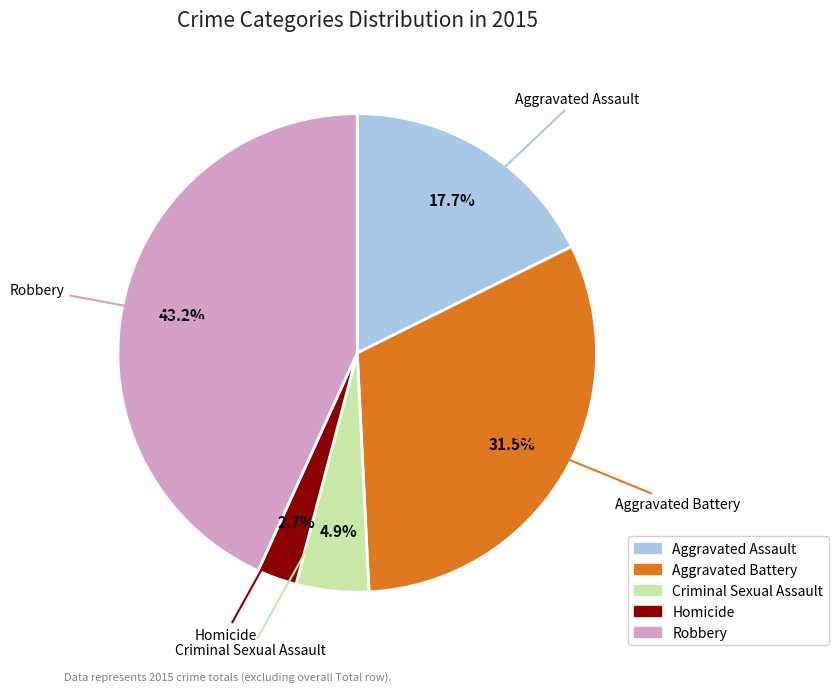

Rank the categories by value from lowest to highest.

Homicide, Criminal Sexual Assault, Aggravated Assault, Aggravated Battery, Robbery